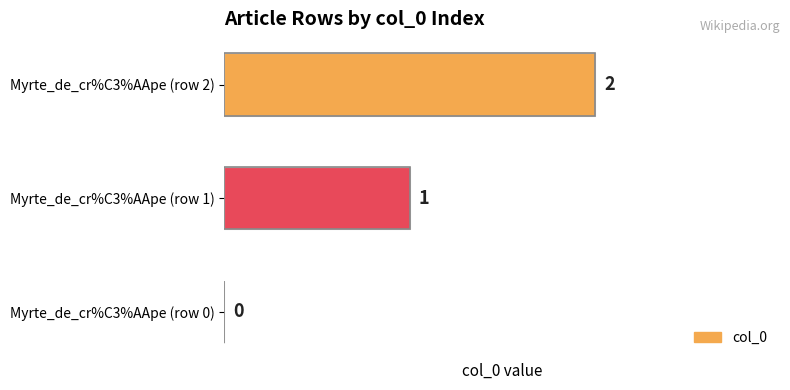

Which has a higher value, Myrte_de_cr%C3%AApe (row 2) or Myrte_de_cr%C3%AApe (row 0)?

Myrte_de_cr%C3%AApe (row 2)